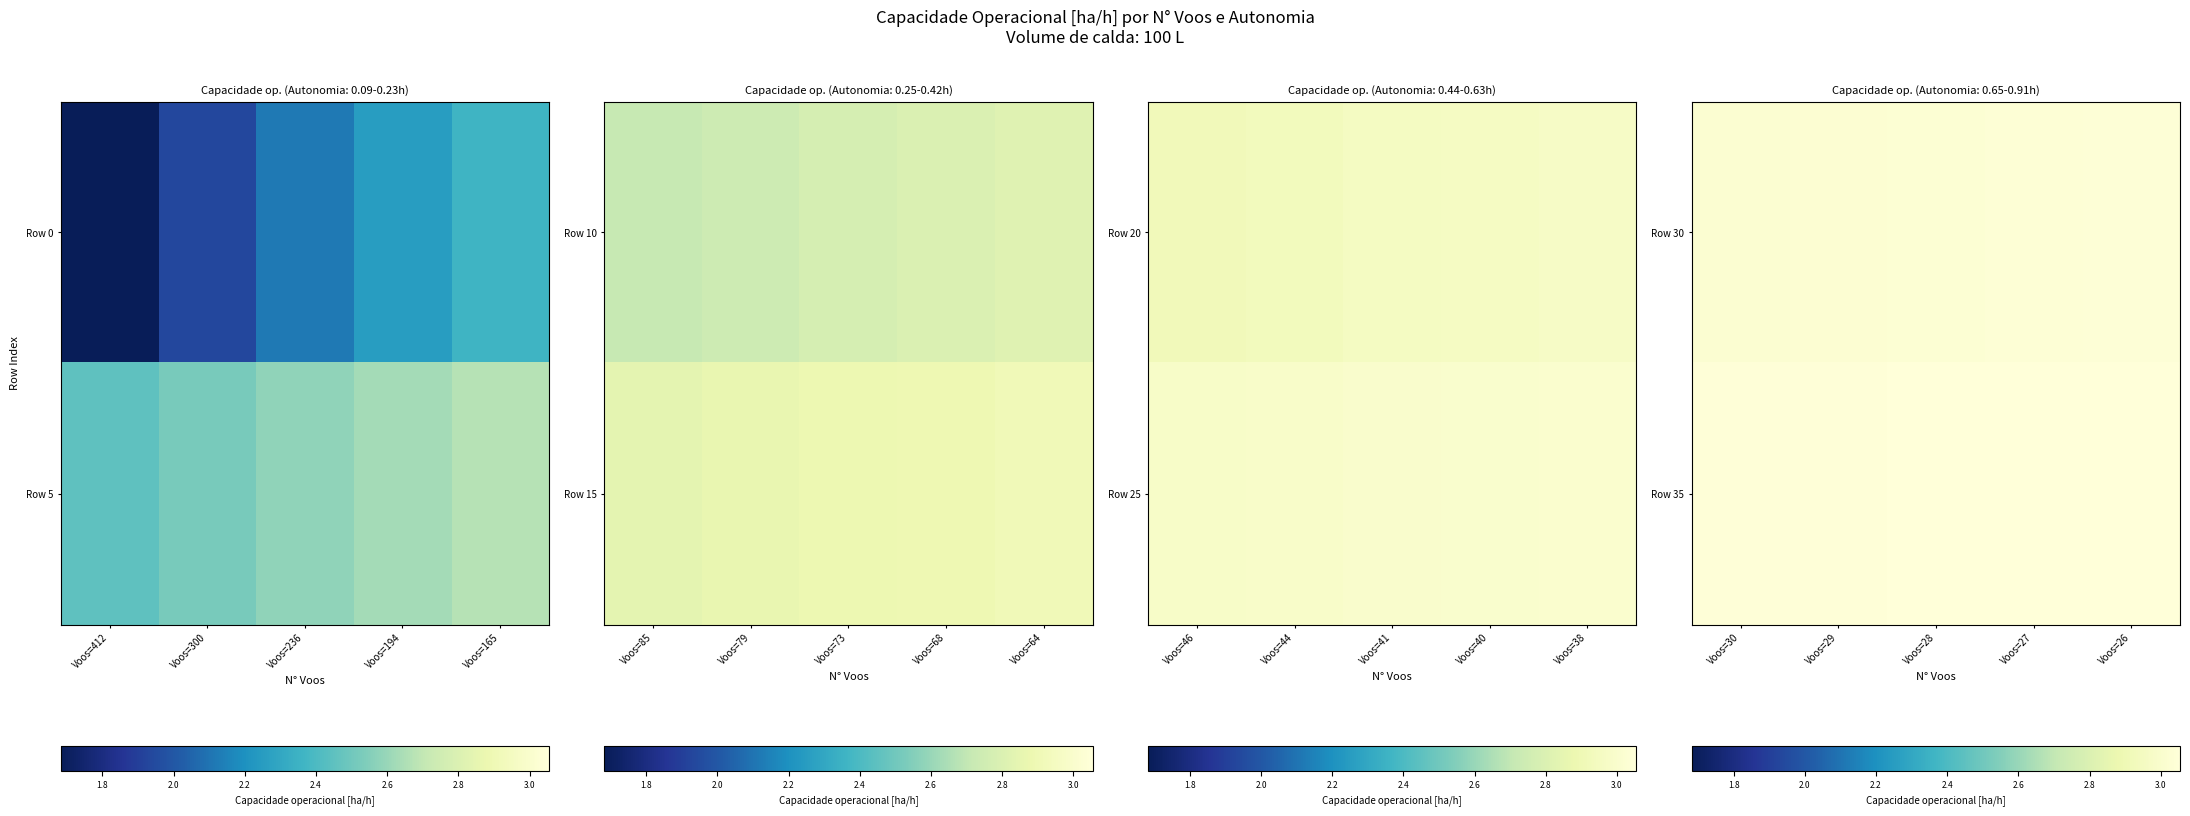

At which category does the chart reach its minimum across all series?

Voos=30